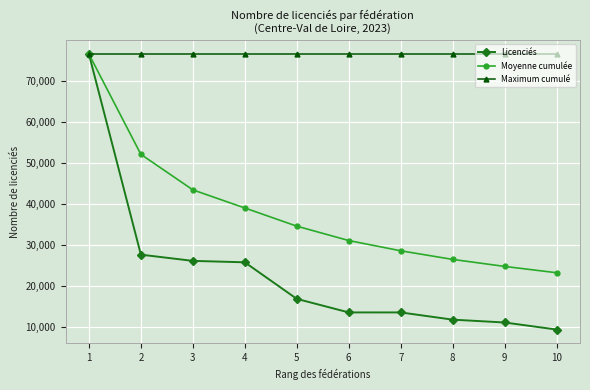

Is this an area chart (filled region under the line)?

No